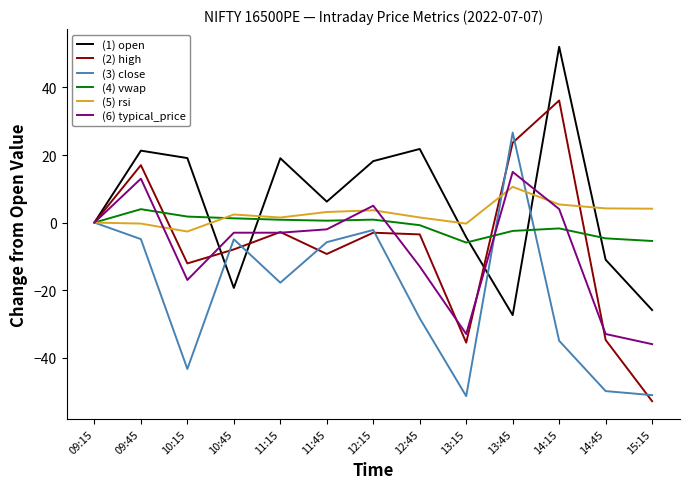

At which category does the chart reach its peak across all series?

14:15